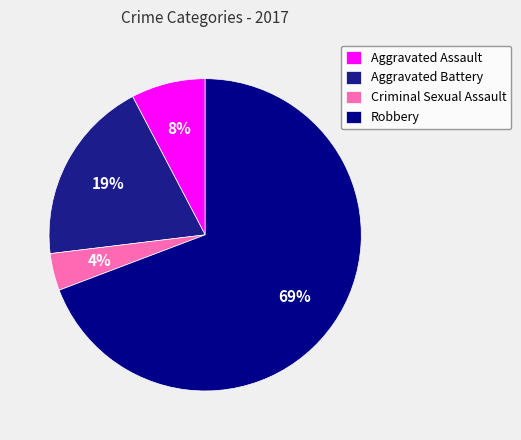

What percentage do Criminal Sexual Assault and Aggravated Assault together represent?

11.5%